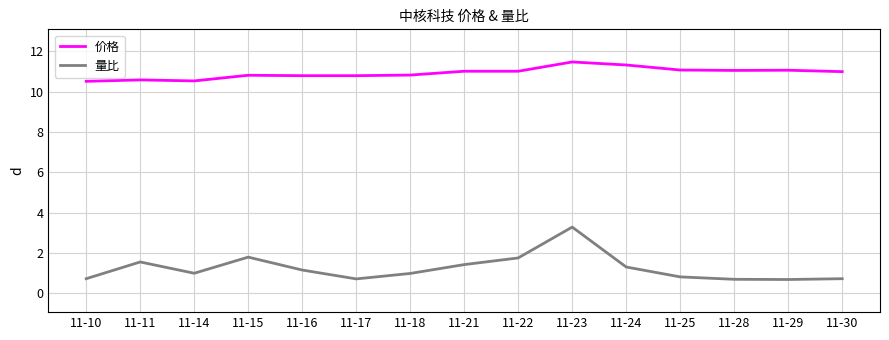

What is the minimum value shown in the chart?

0.7